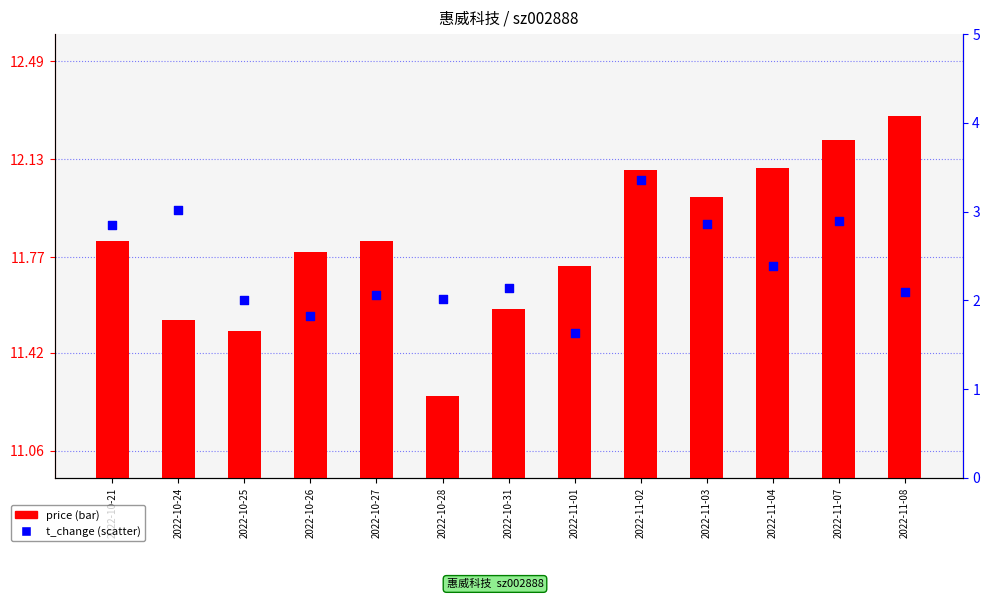

Which series contains the highest Y value?

price